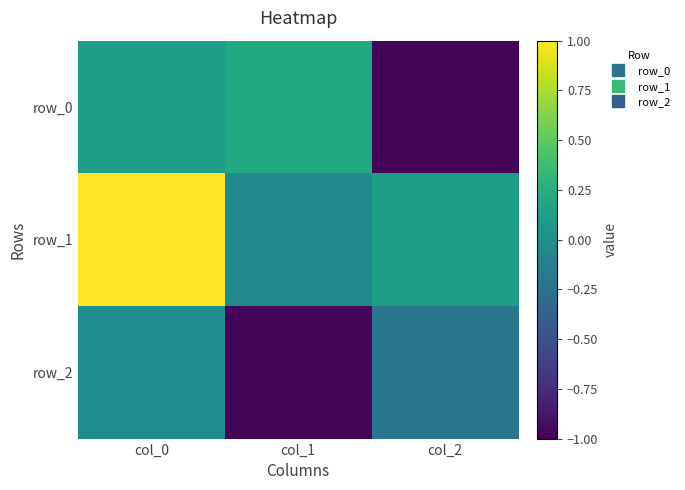

Where does the row_0 series first go above 0?

col_0